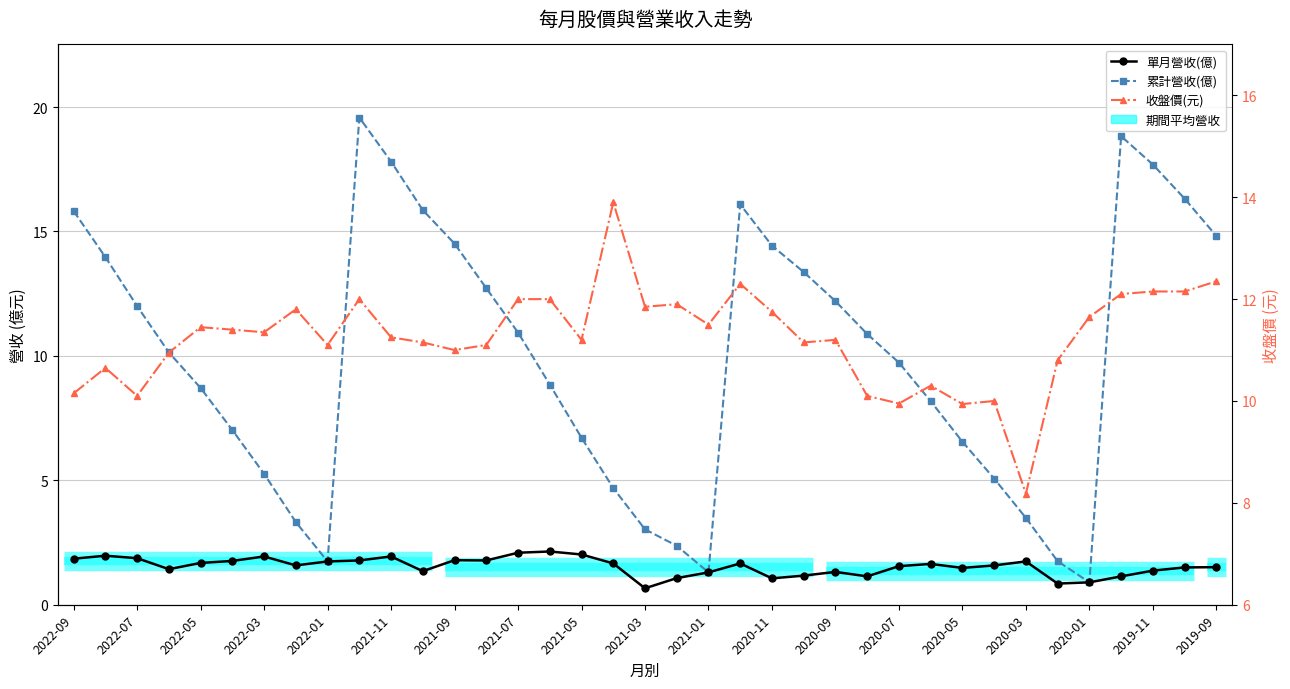

Which has a higher value, 2020-03 or 2020-05?

2020-03